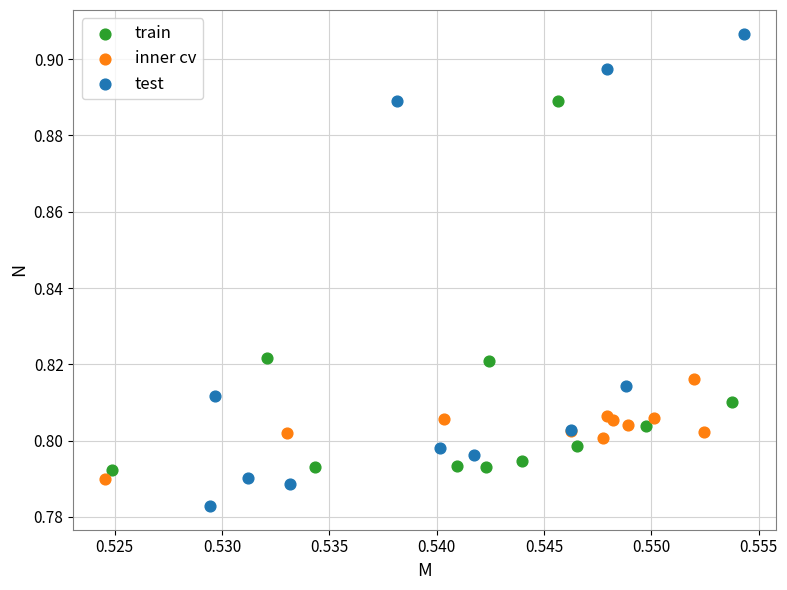

What are all the series names shown in the legend?

train, inner cv, test